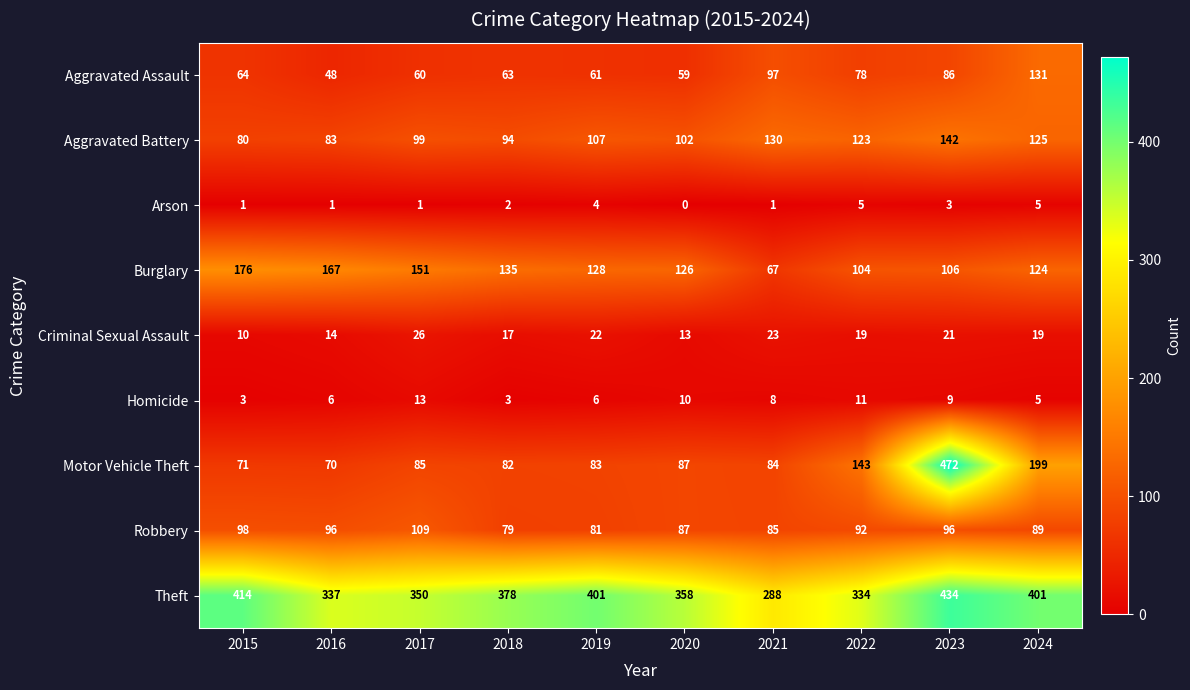

Where is Aggravated Battery nearest to the value 111?

2019